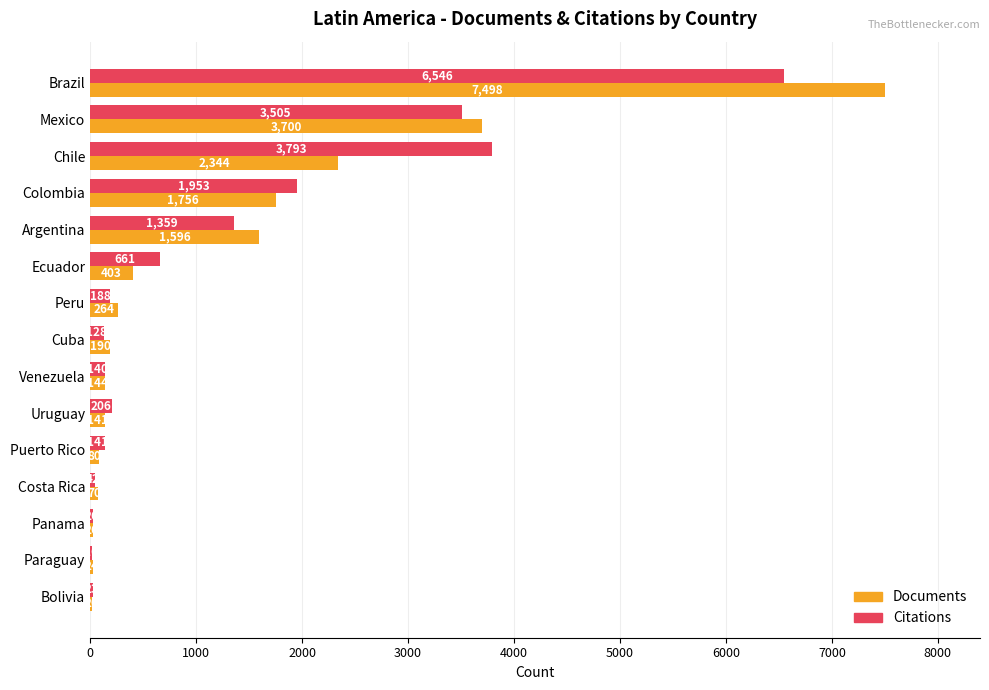

Between Ecuador and Peru, which series saw the biggest shift?

Citations